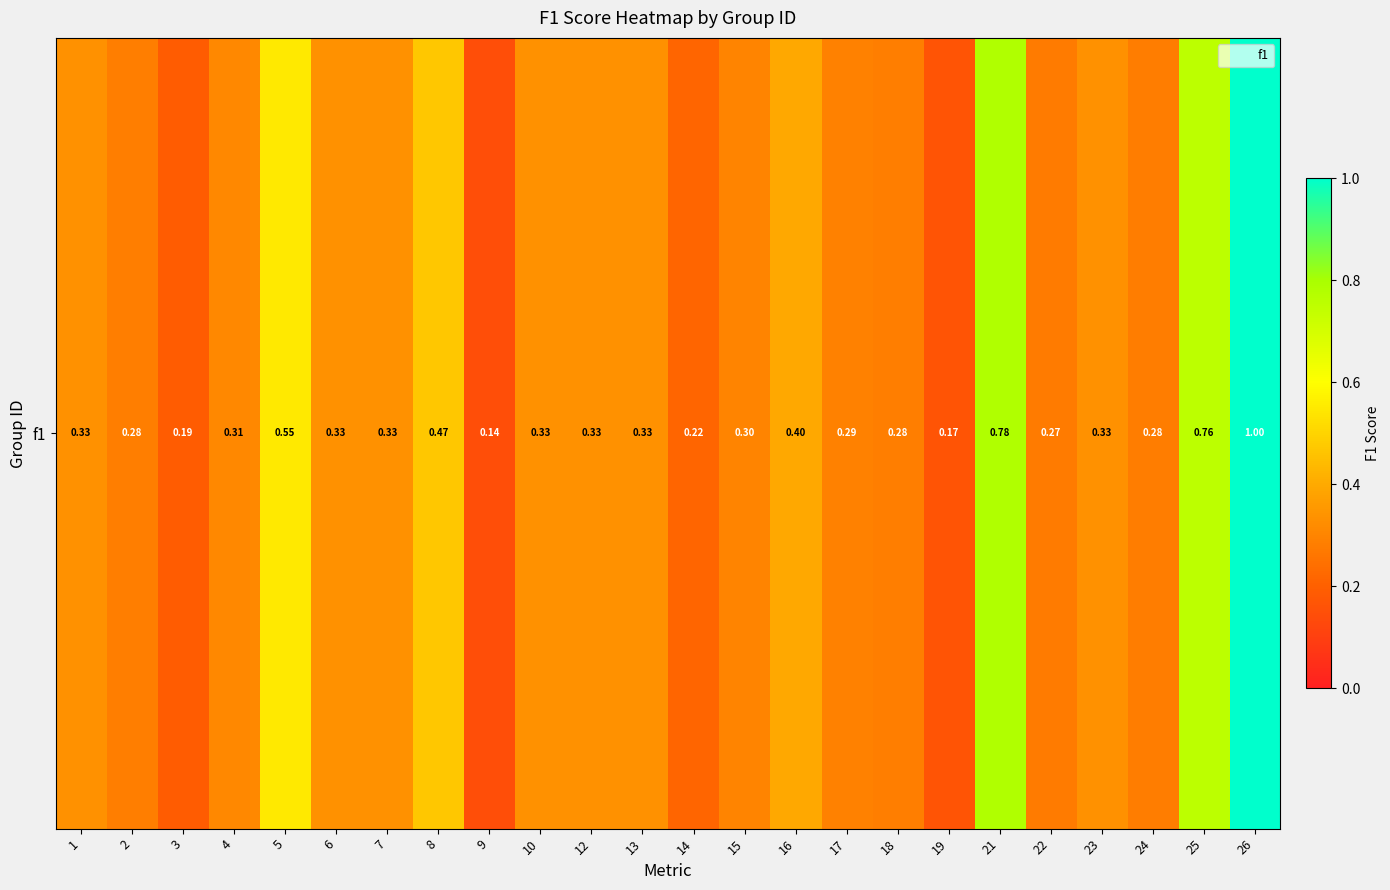

Which label corresponds to the largest value in the chart?

26